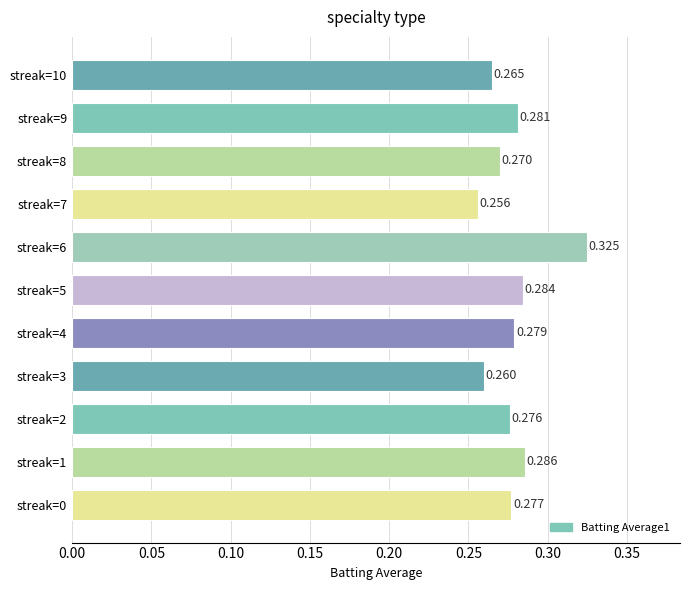

How many bars are there in total?

11